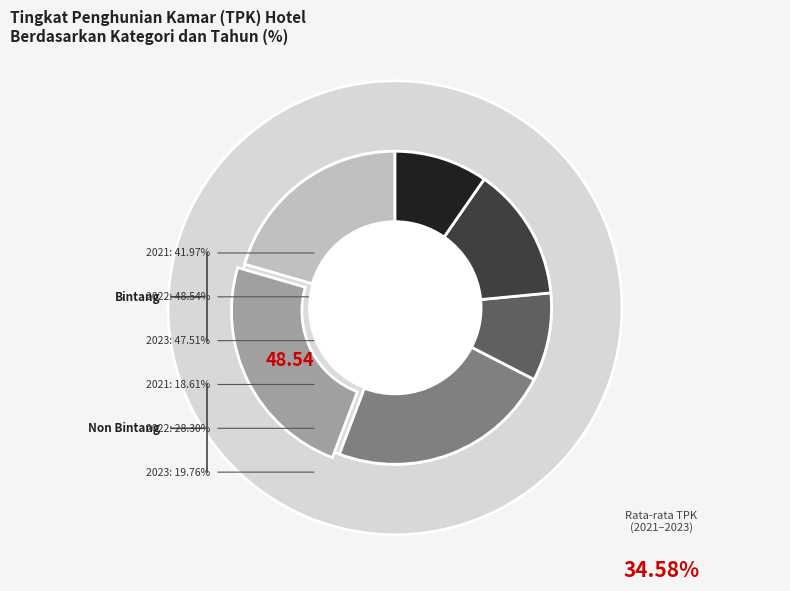

True or false: Non Bintang 2021 accounts for 9% of the total.

True